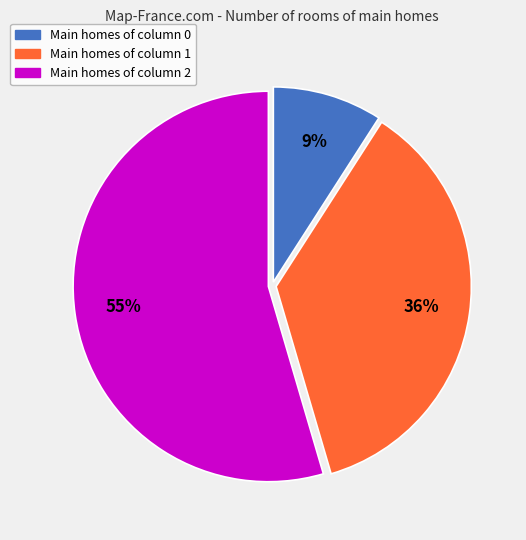

To the nearest percent, what is the average slice percentage?

33%